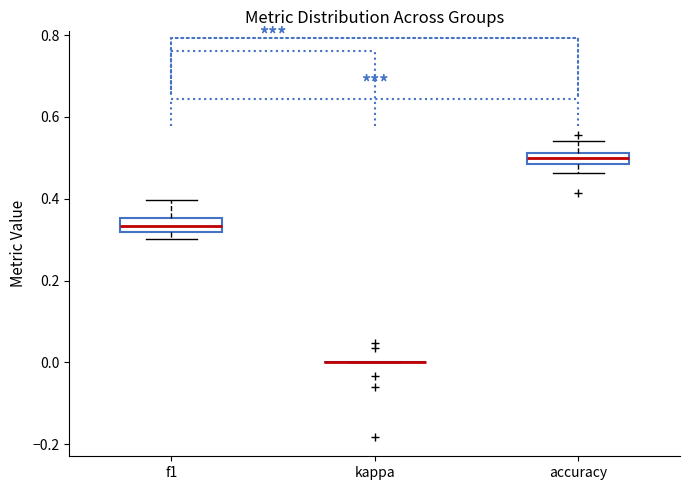

Where is the upper edge of the box for accuracy on the y-axis? The values are not printed on the chart, so give them approximately, as read against the axis.

0.52